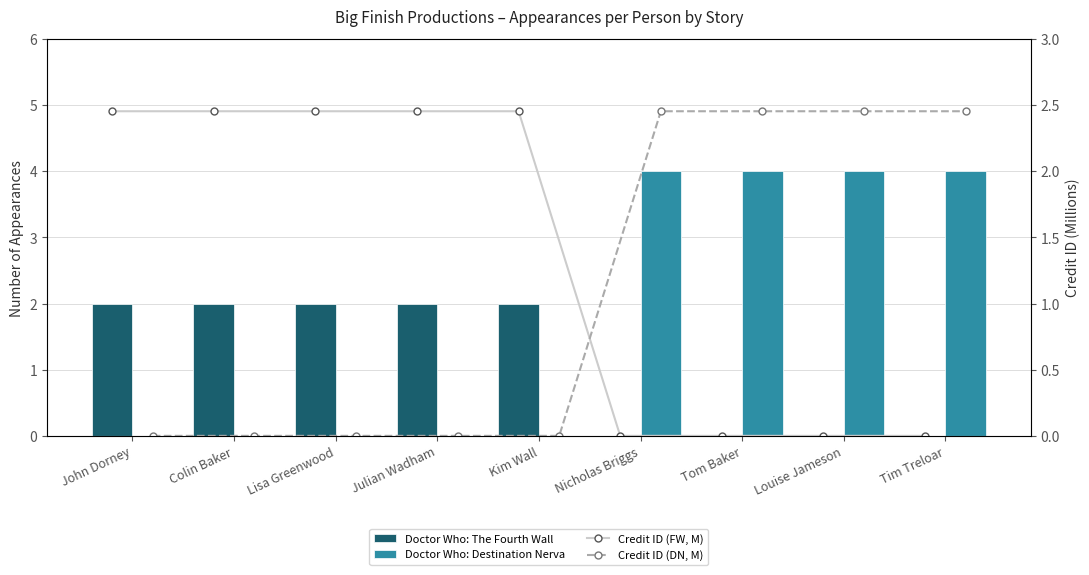

At which label does Doctor Who: The Fourth Wall reach its minimum?

Nicholas Briggs